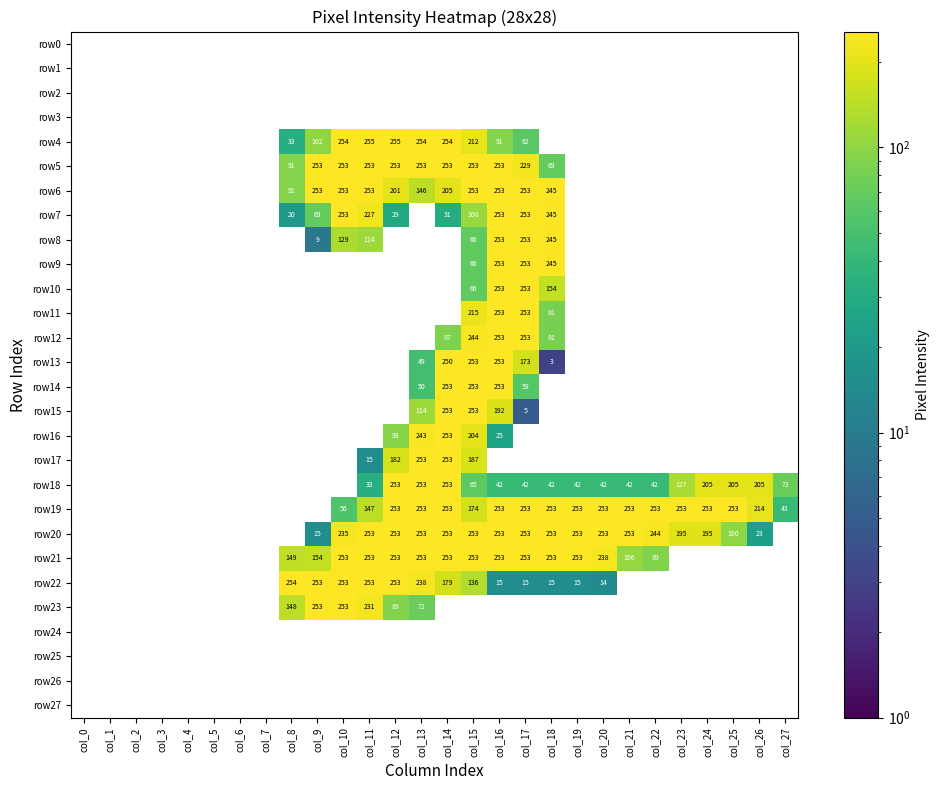

What is the difference between the row22 values at col_18 and col_12?

238